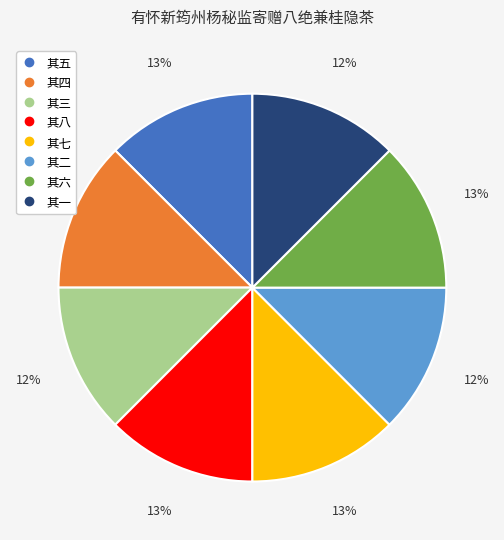

What percentage is the 其四 slice, to the nearest percent?

12%